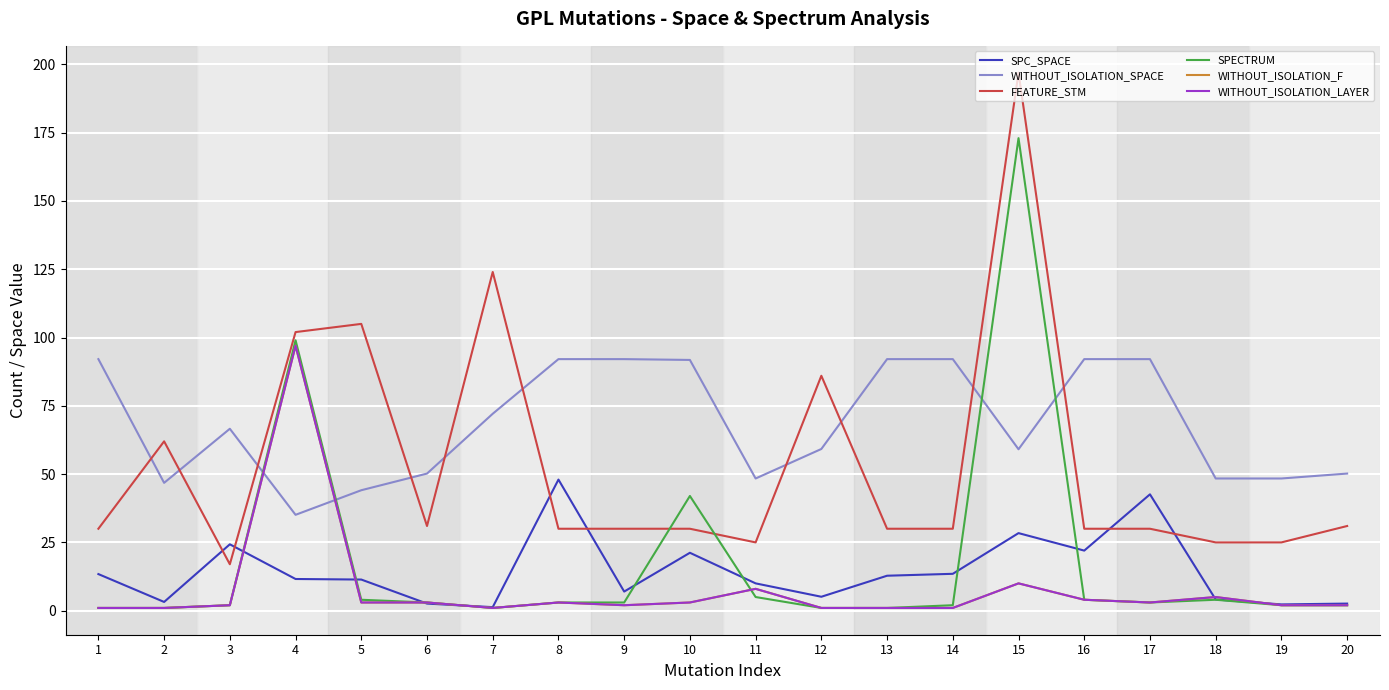

Is this an area chart (filled region under the line)?

No